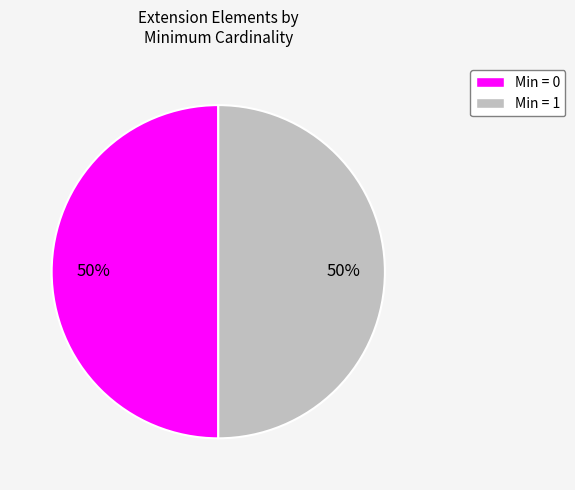

To the nearest percent, what is the average slice percentage?

50%